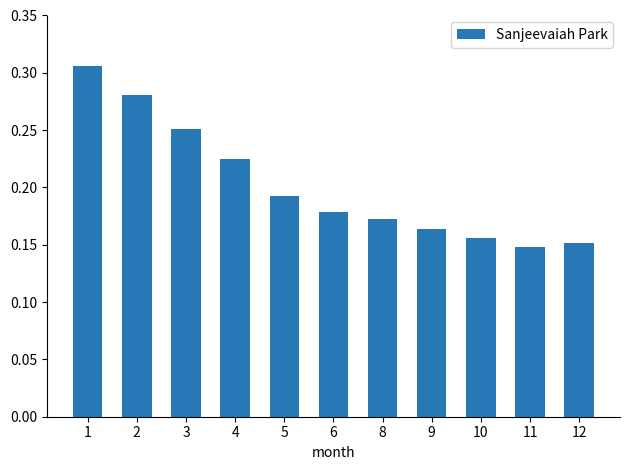

True or false: the data shows 0.1 at 2.

False